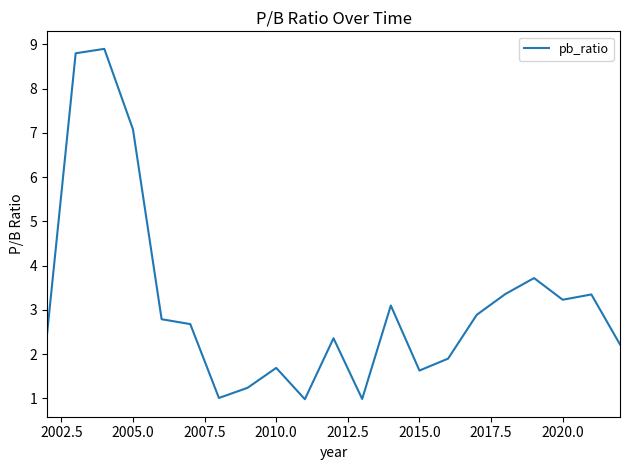

What is the difference between the maximum and minimum values?

7.9